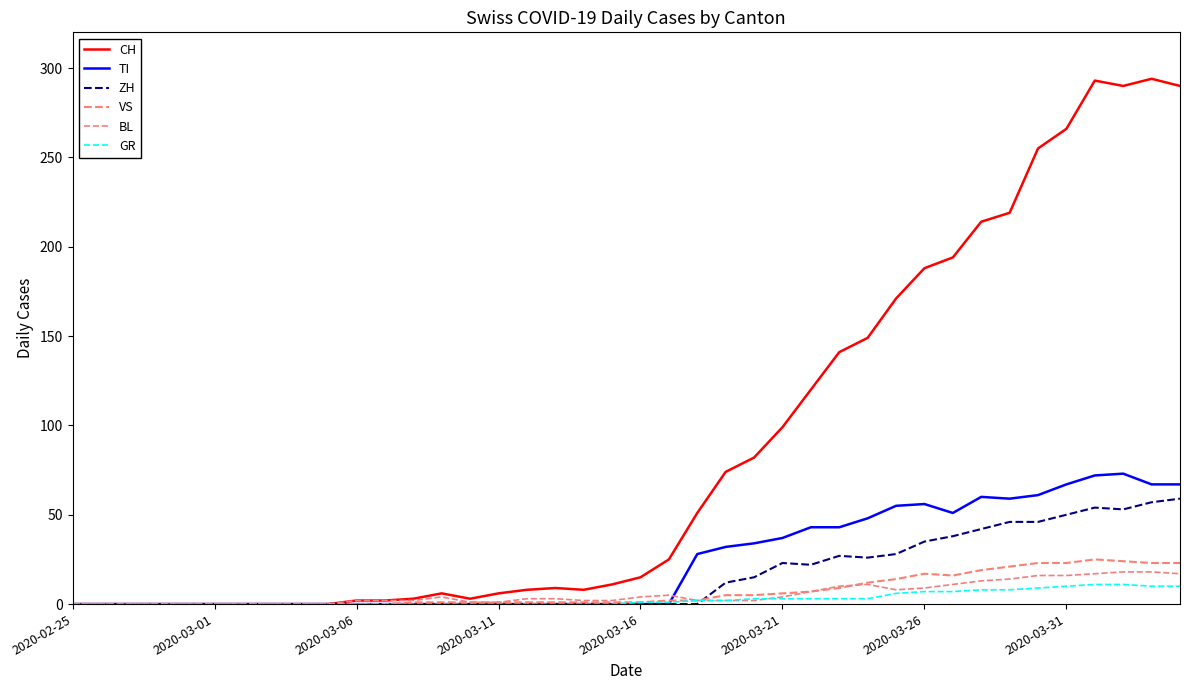

What are all the series names shown in the legend?

CH, TI, ZH, VS, BL, GR